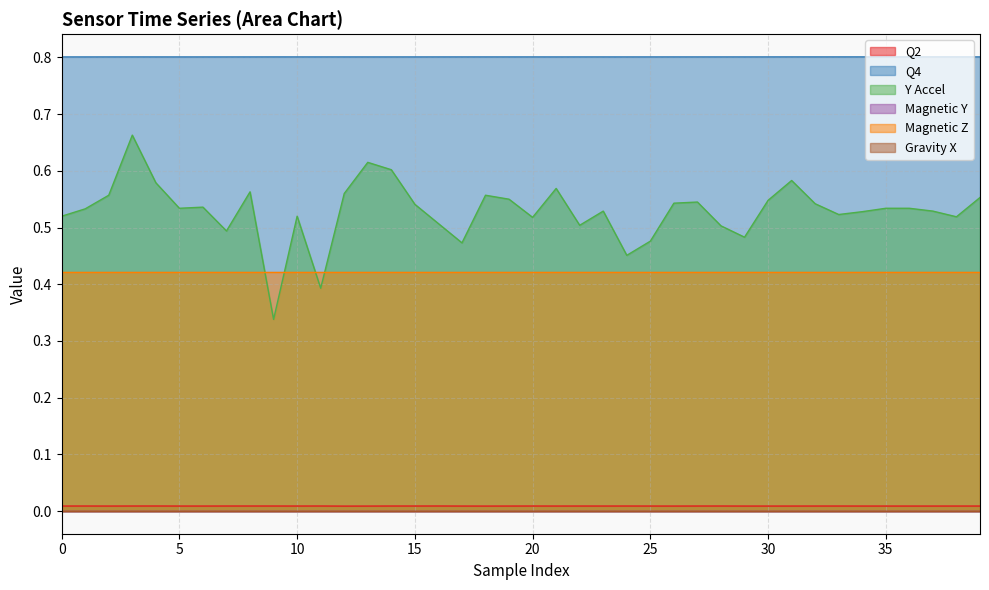

How many lines are shown in the chart?

6